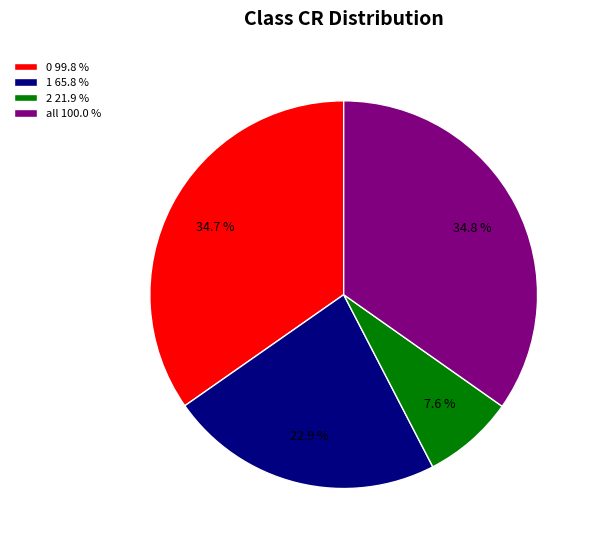

Combined, what portion of the pie is all and 0?

69.5%